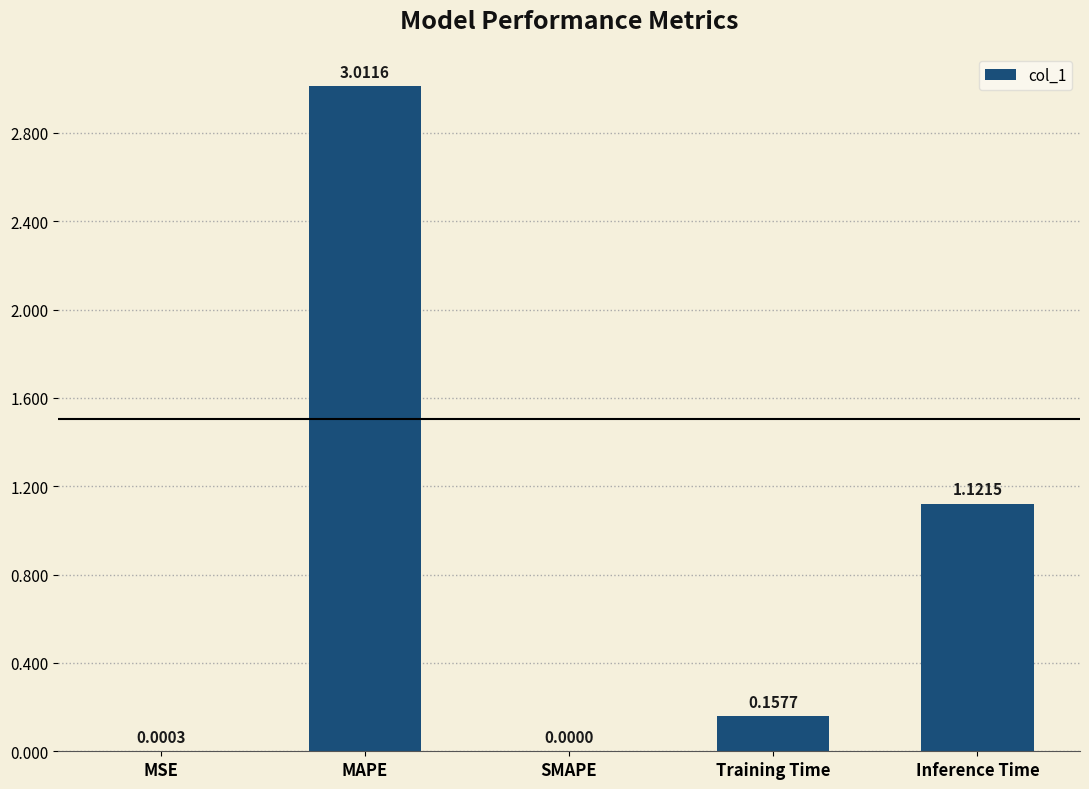

The value at MAPE is 3.0. True or false?

True